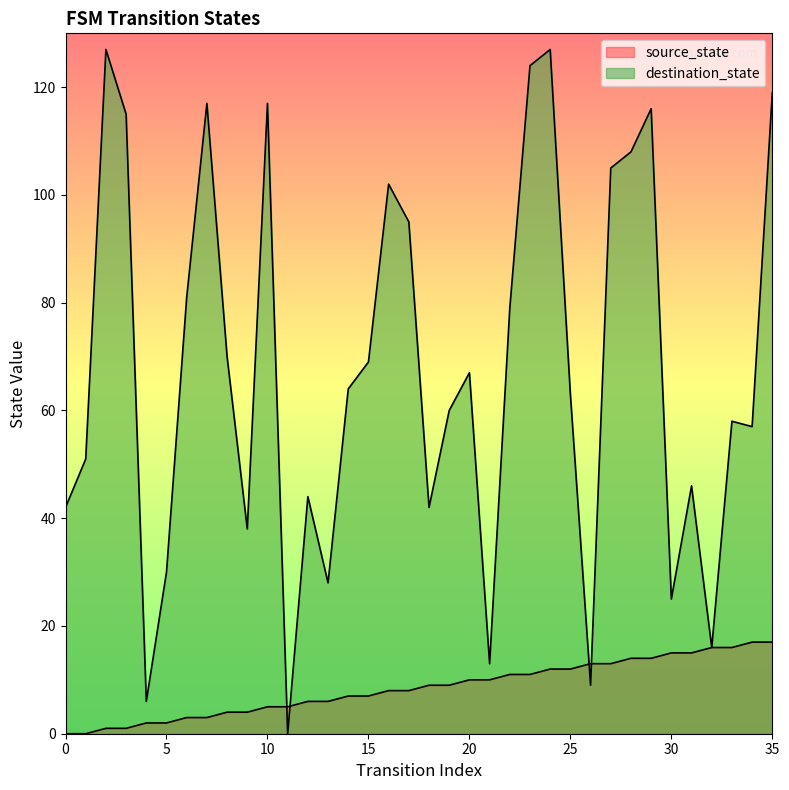

At how many categories does at least one series exceed 1?

36